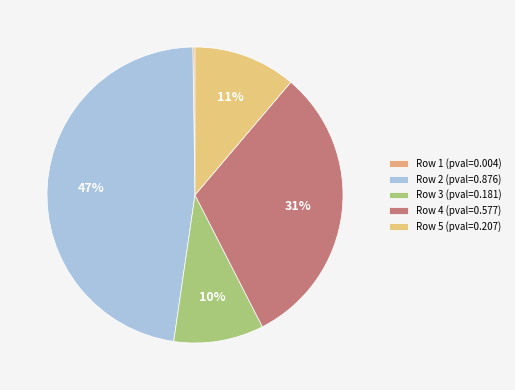

To the nearest percent, what is the difference between the Row 1 and Row 4 slice percentages?

31%